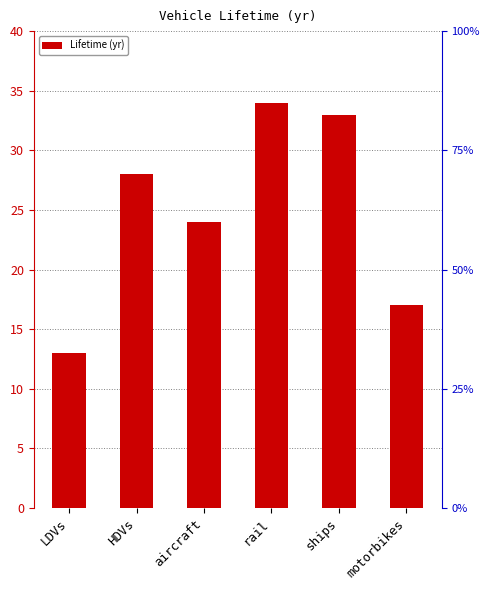

What is the value of the 4th bar from the left?

34